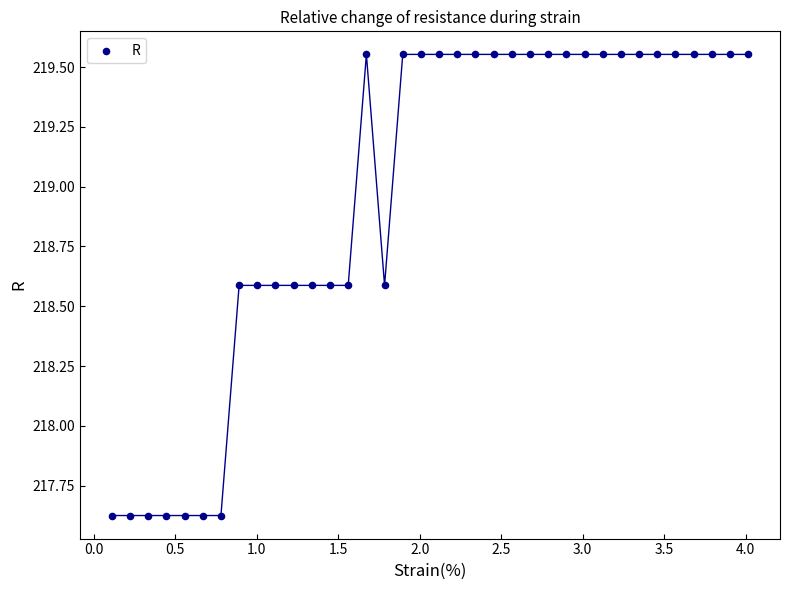

What is the range of Y values (max minus min)?

1.9